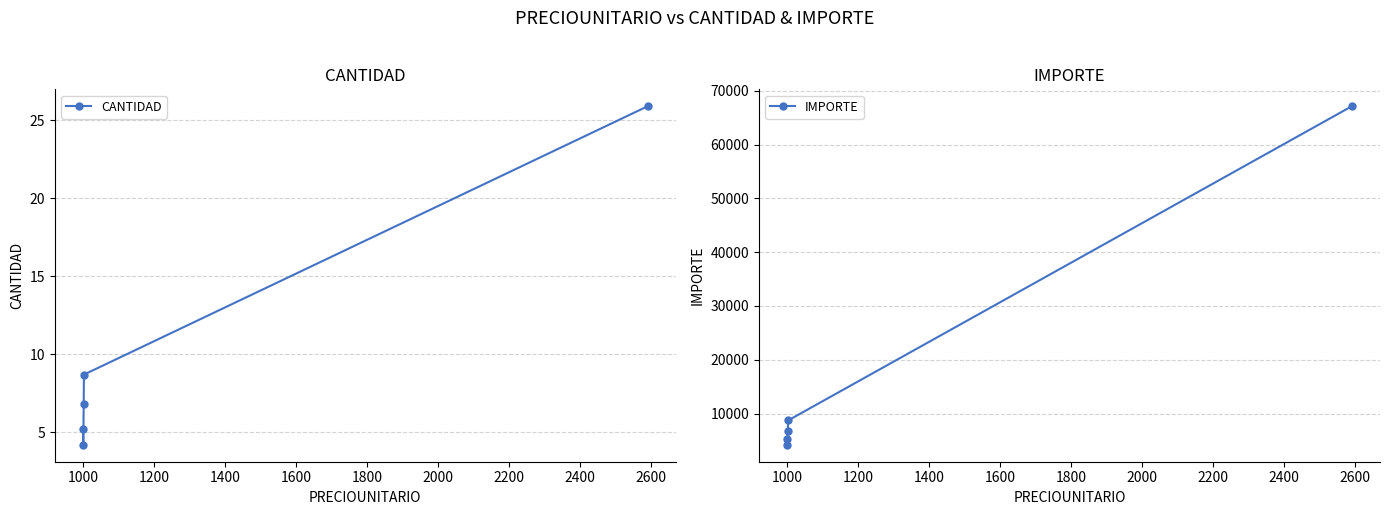

What is the average value of the IMPORTE series?

18411.7